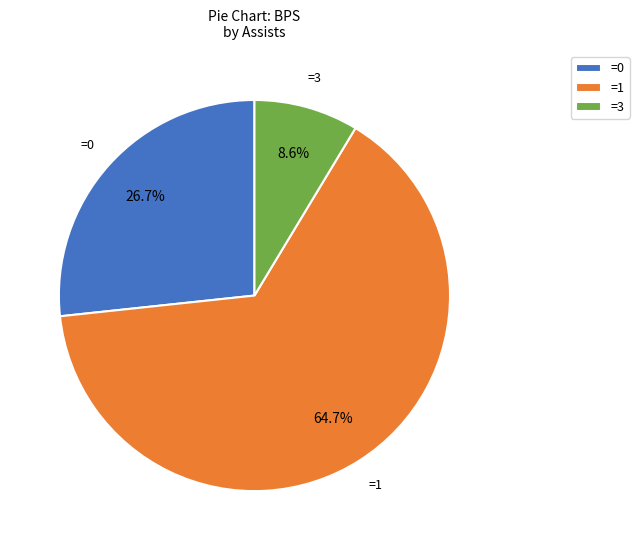

Which category has the smallest portion of the pie?

=3